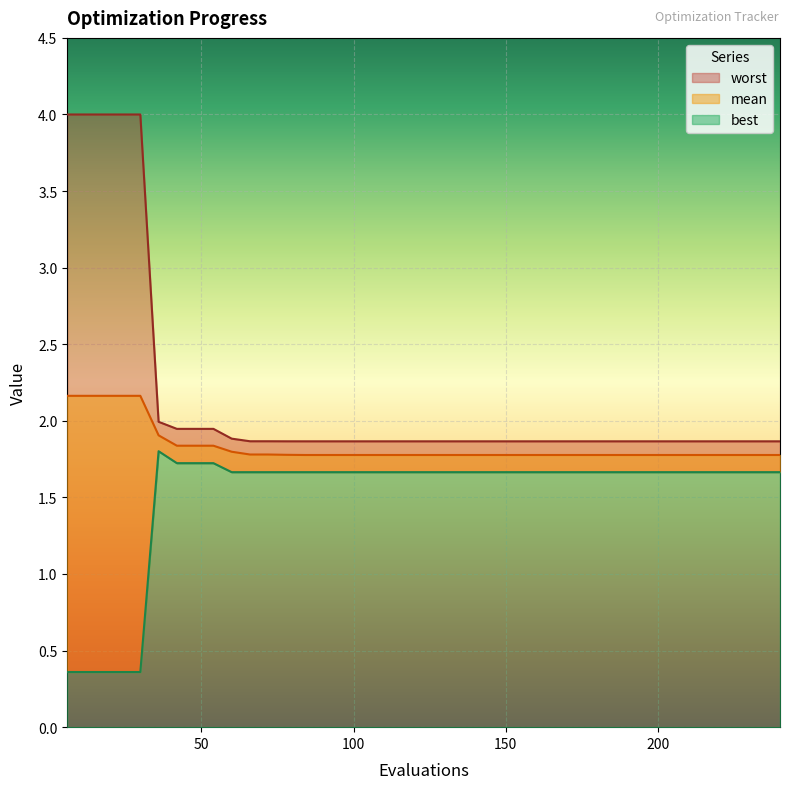

Which series has the largest total across all categories?

worst